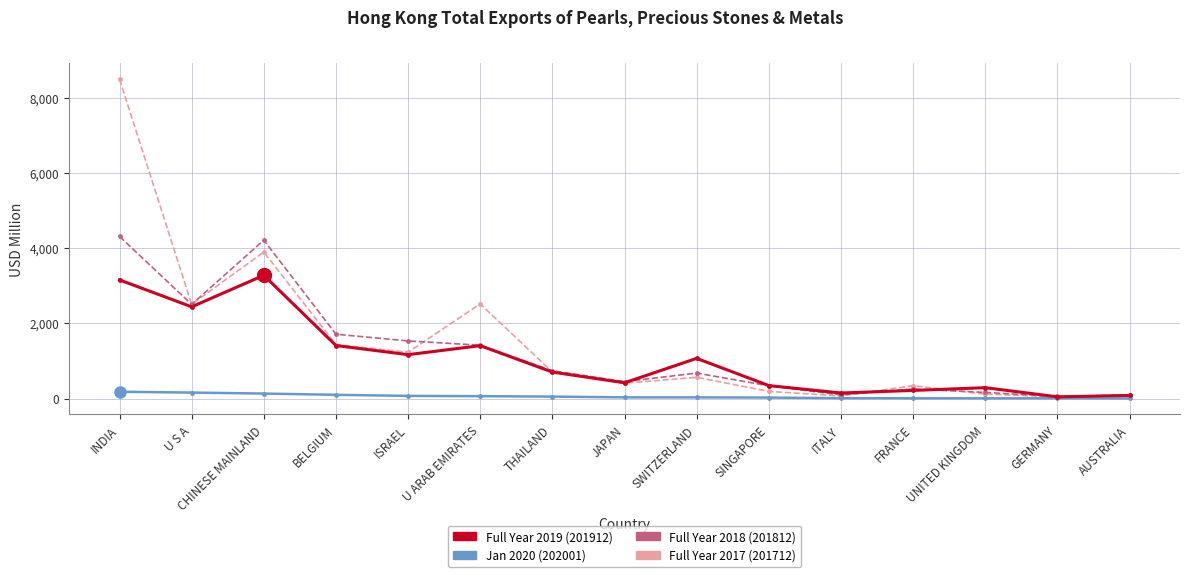

At which category is the sum across all series the highest?

INDIA